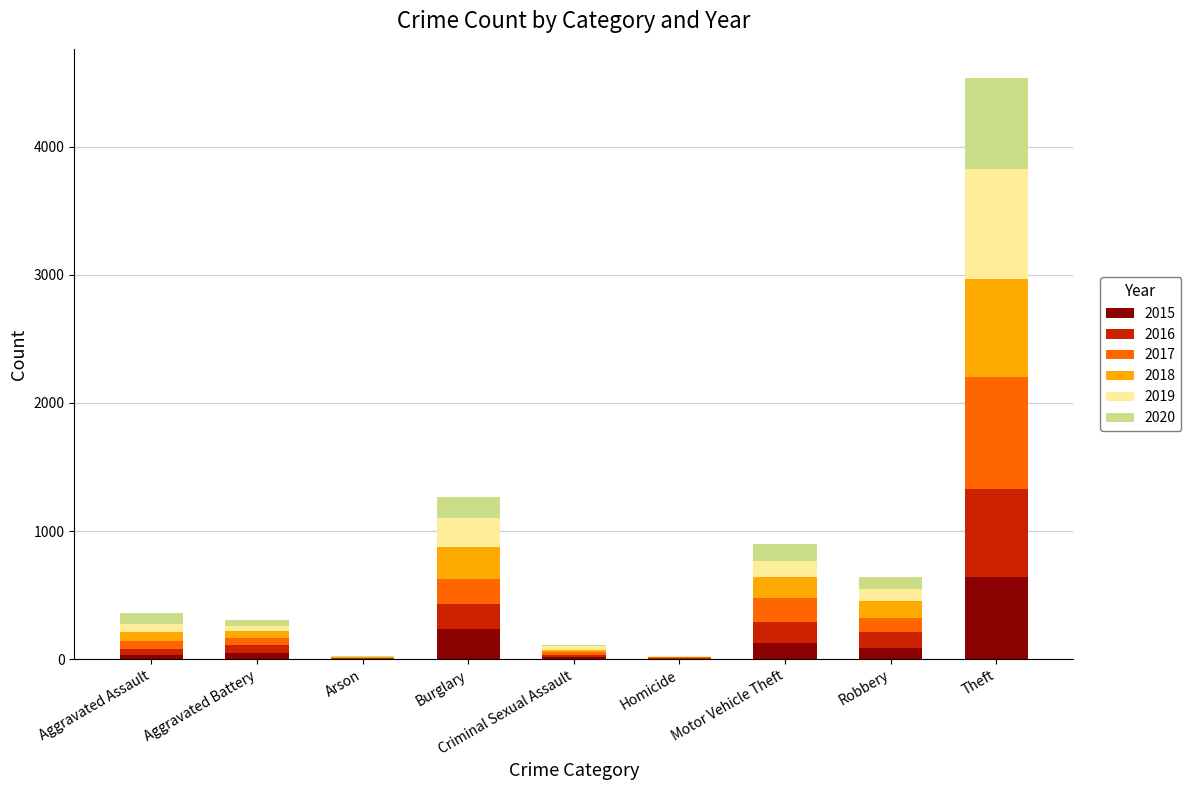

What is the sum of all 2015 values?

1190